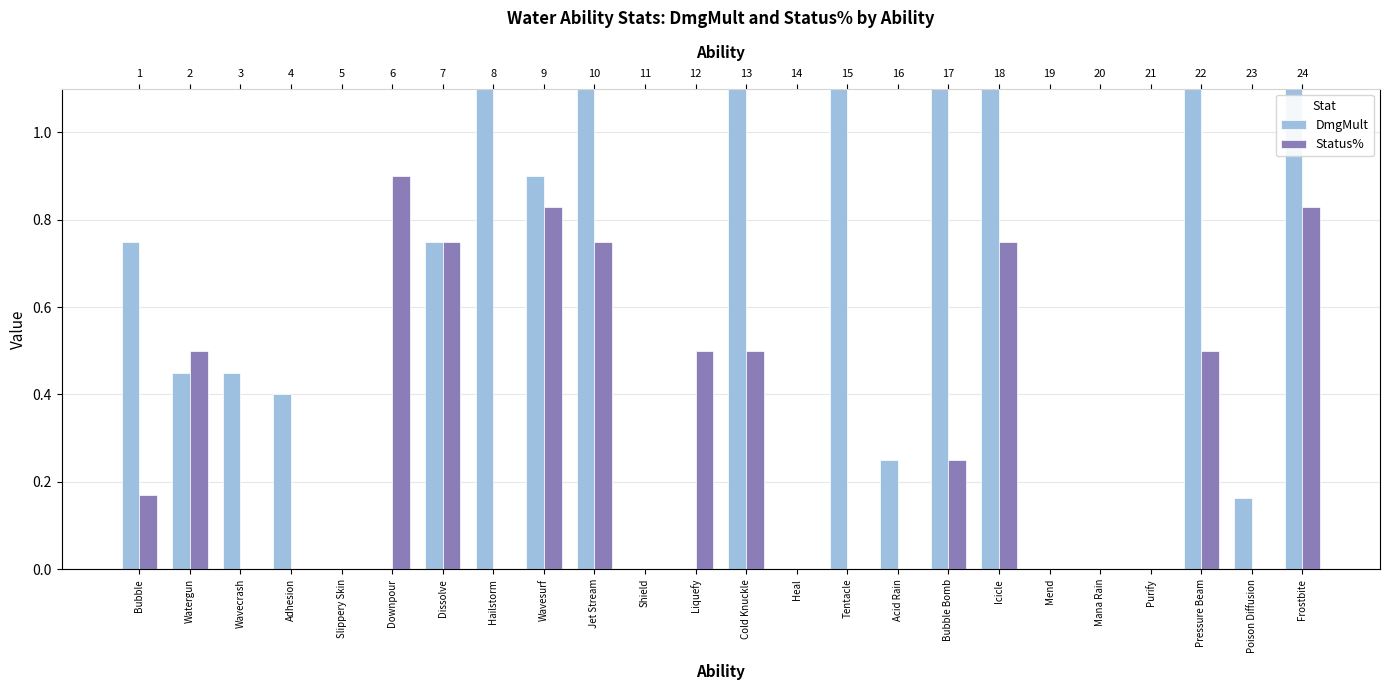

What is the value of the Status% bar at the 9th from the left?

0.8